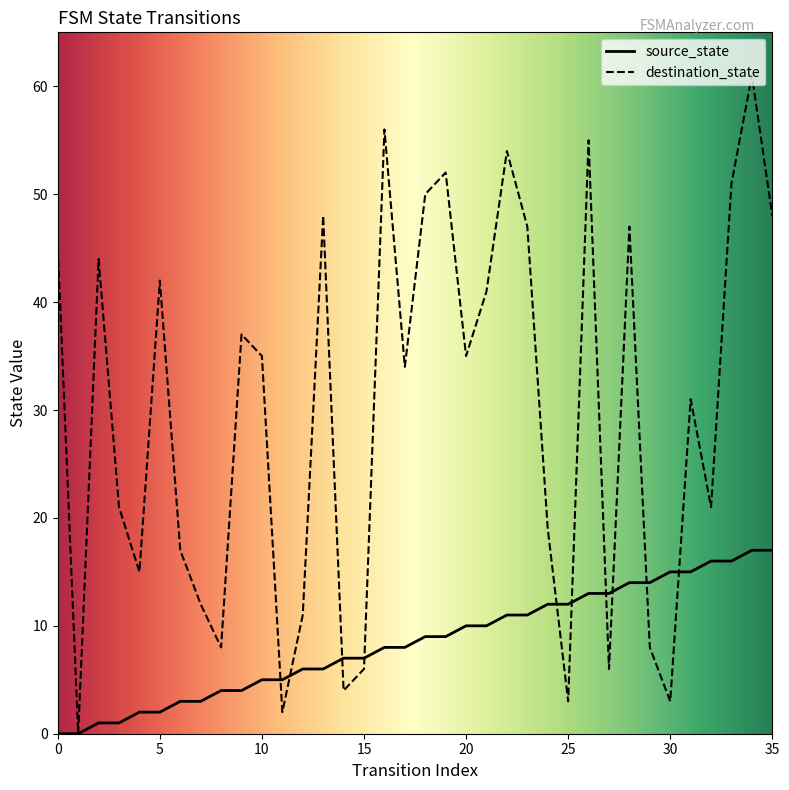

At how many categories does at least one series exceed 41?

14